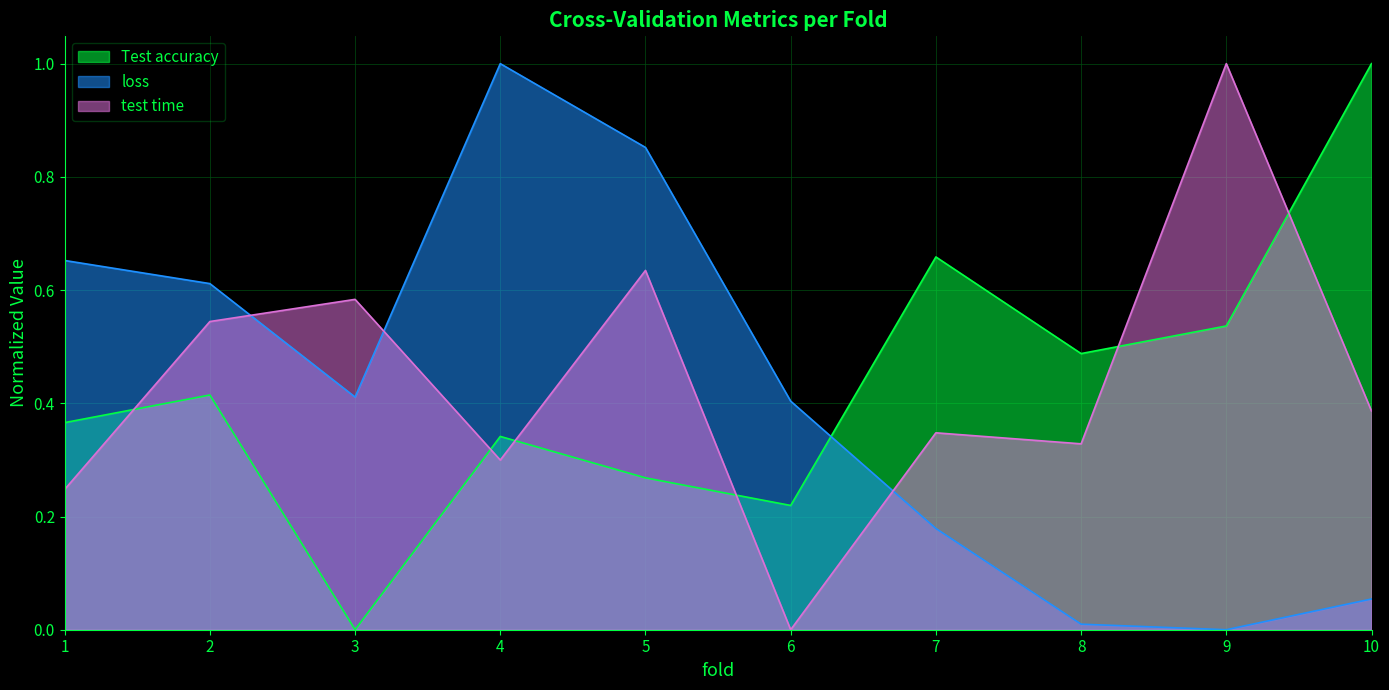

At how many categories does at least one series exceed 0?

10